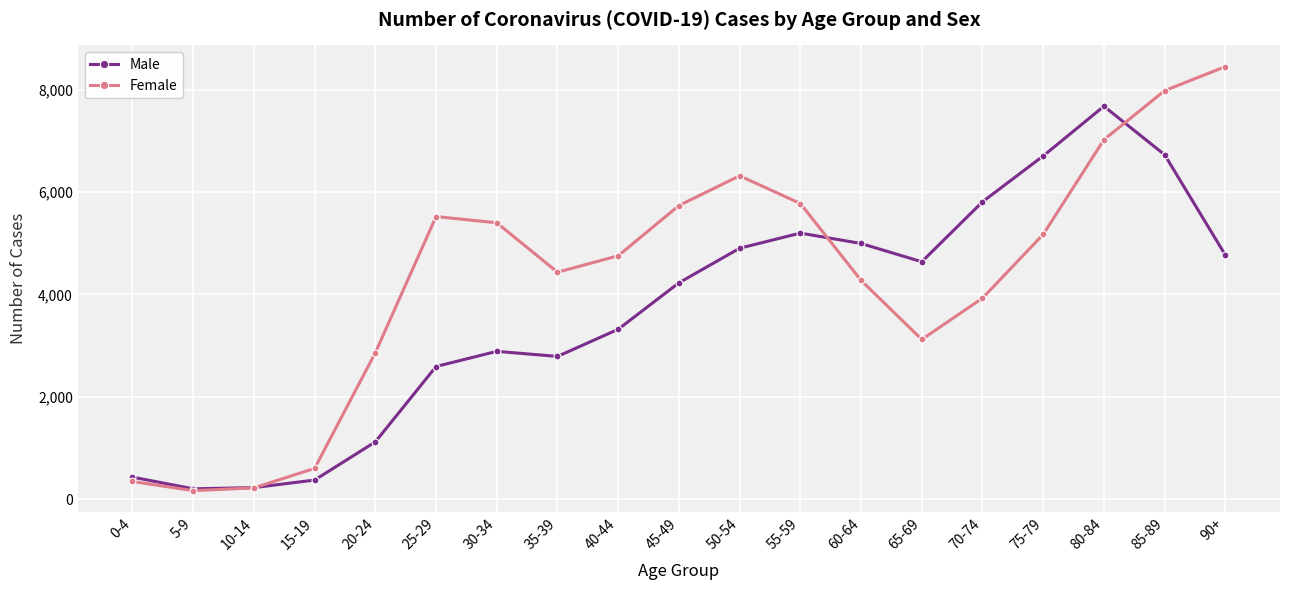

What is the difference between the maximum and minimum values in the Female series?

8283